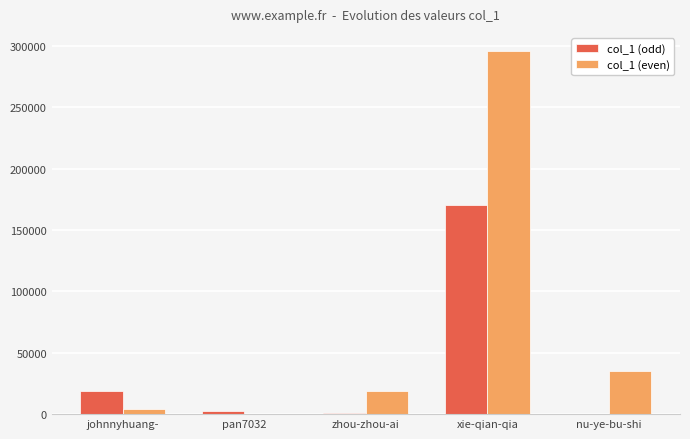

Is the value of col_1 (even) at xie-qian-qia greater than the value of col_1 (odd) at xie-qian-qia?

Yes